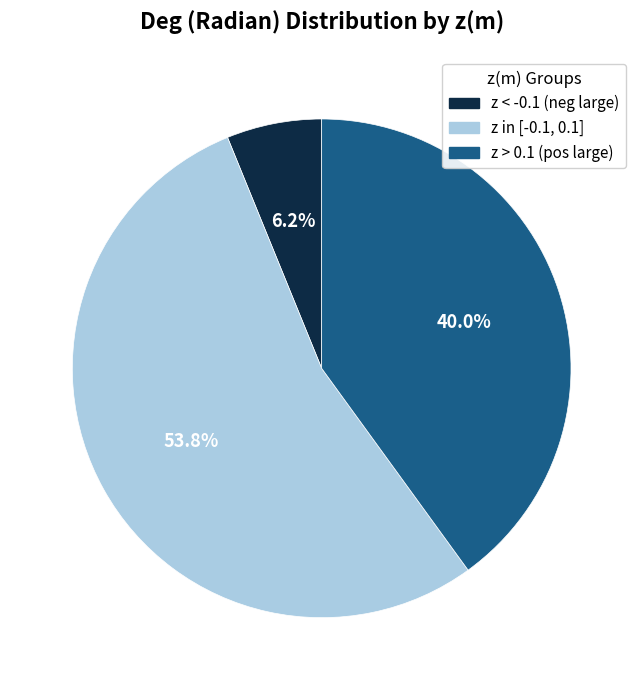

To the nearest percent, what is the difference between the largest and smallest slice percentages?

48%